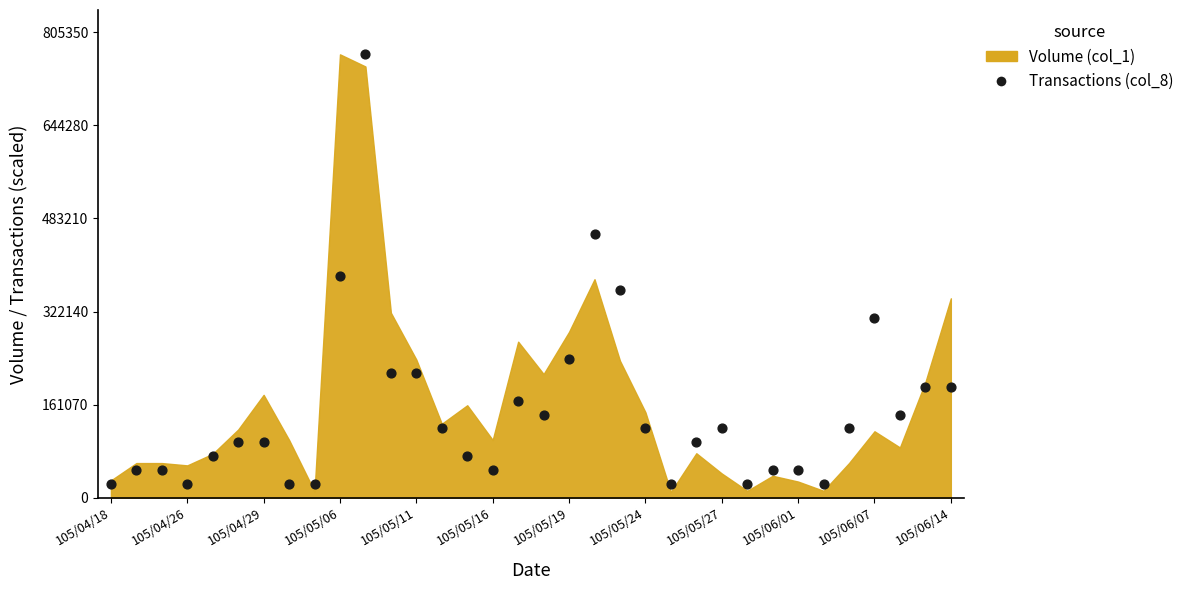

What Y value in the scatter plot is closest to 395484?

383500.0